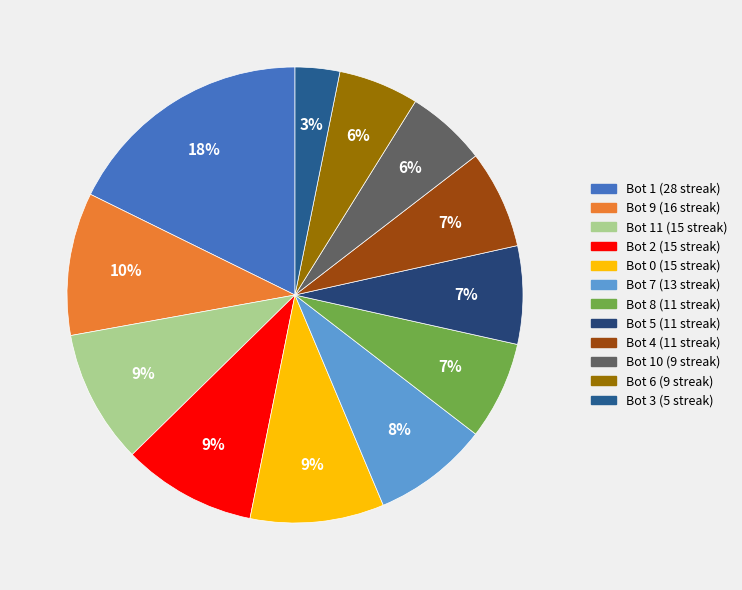

How many segments does this pie chart have?

12